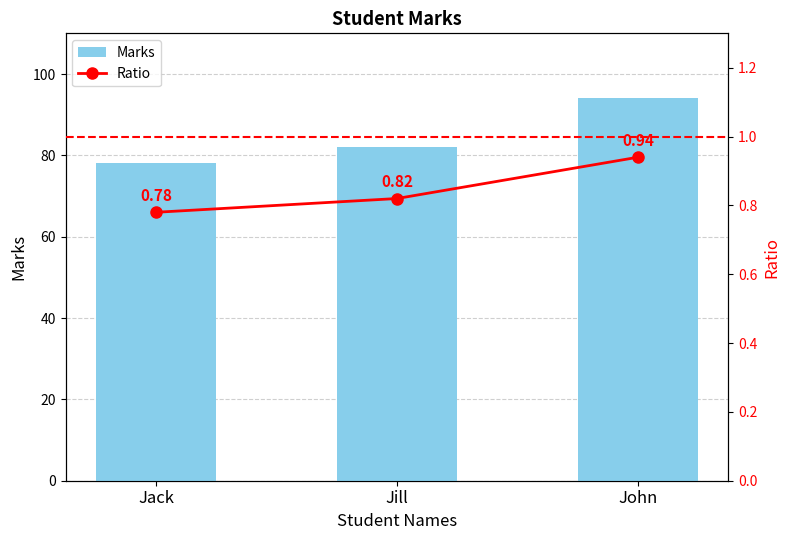

At which category is the sum across all series the highest?

John